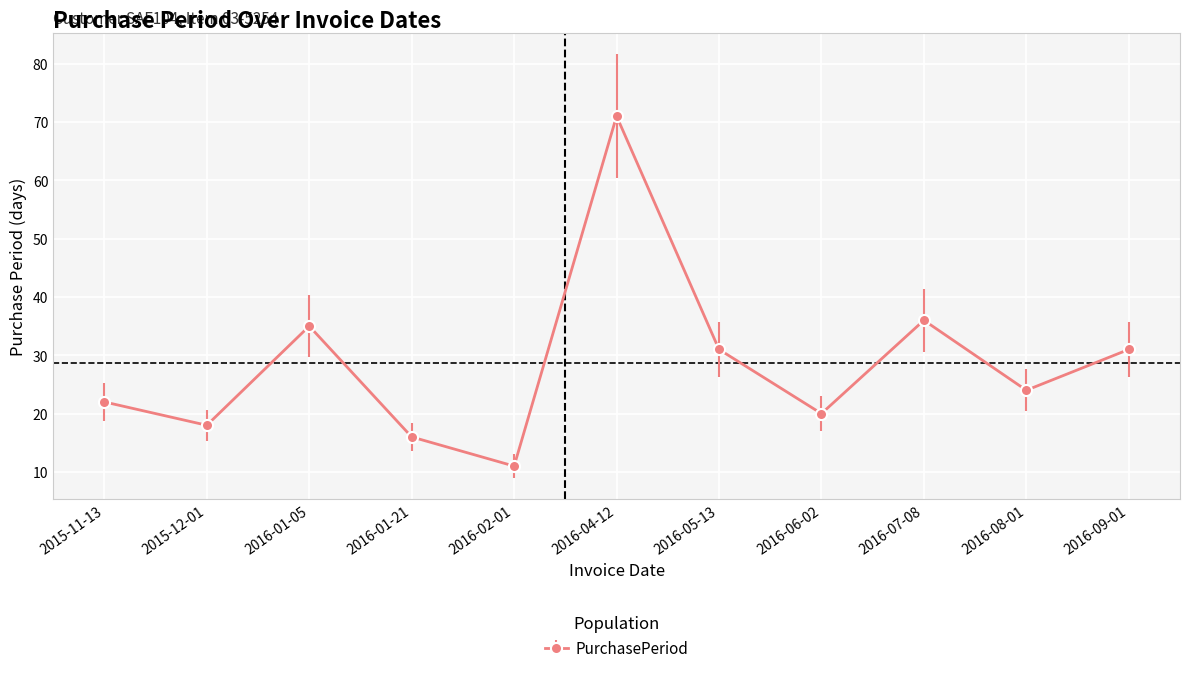

Reading left to right, transcribe all the data shown in this chart.

2015-11-13=22	2015-12-01=18	2016-01-05=35	2016-01-21=16	2016-02-01=11	2016-04-12=71	2016-05-13=31	2016-06-02=20	2016-07-08=36	2016-08-01=24	2016-09-01=31